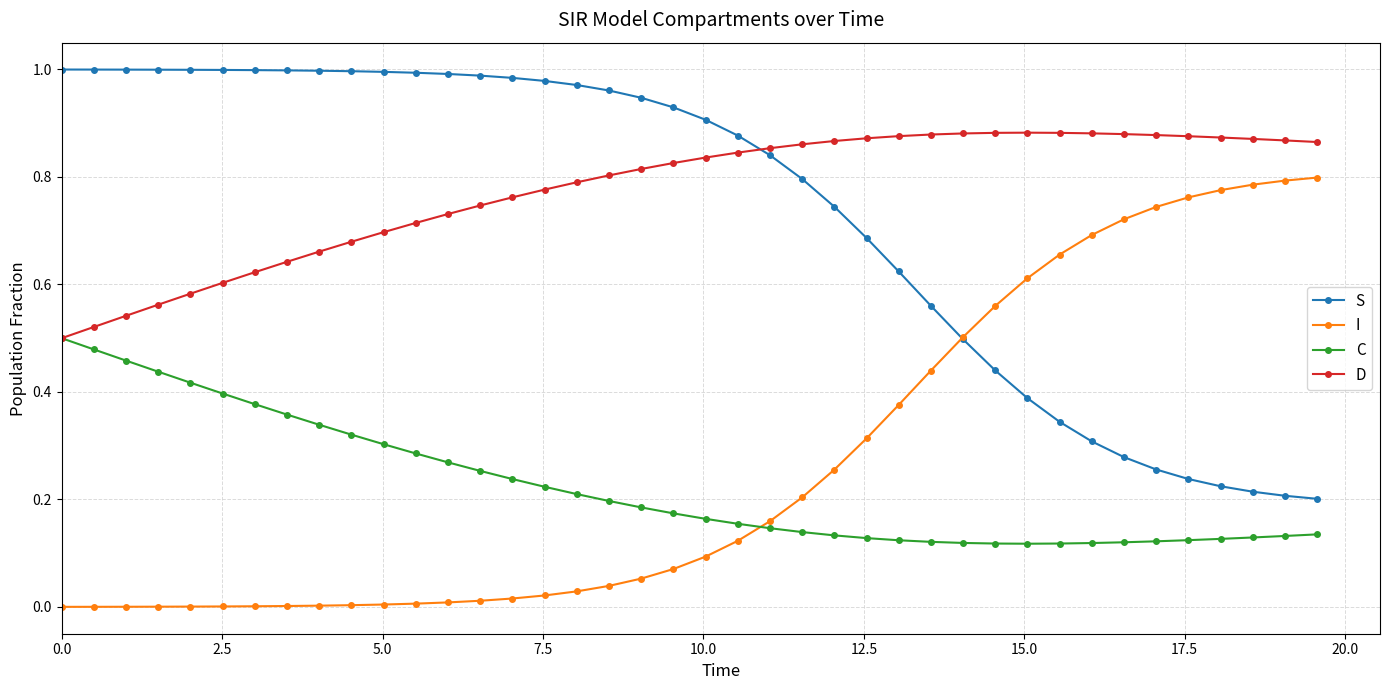

How many categories are shown in the chart?

40